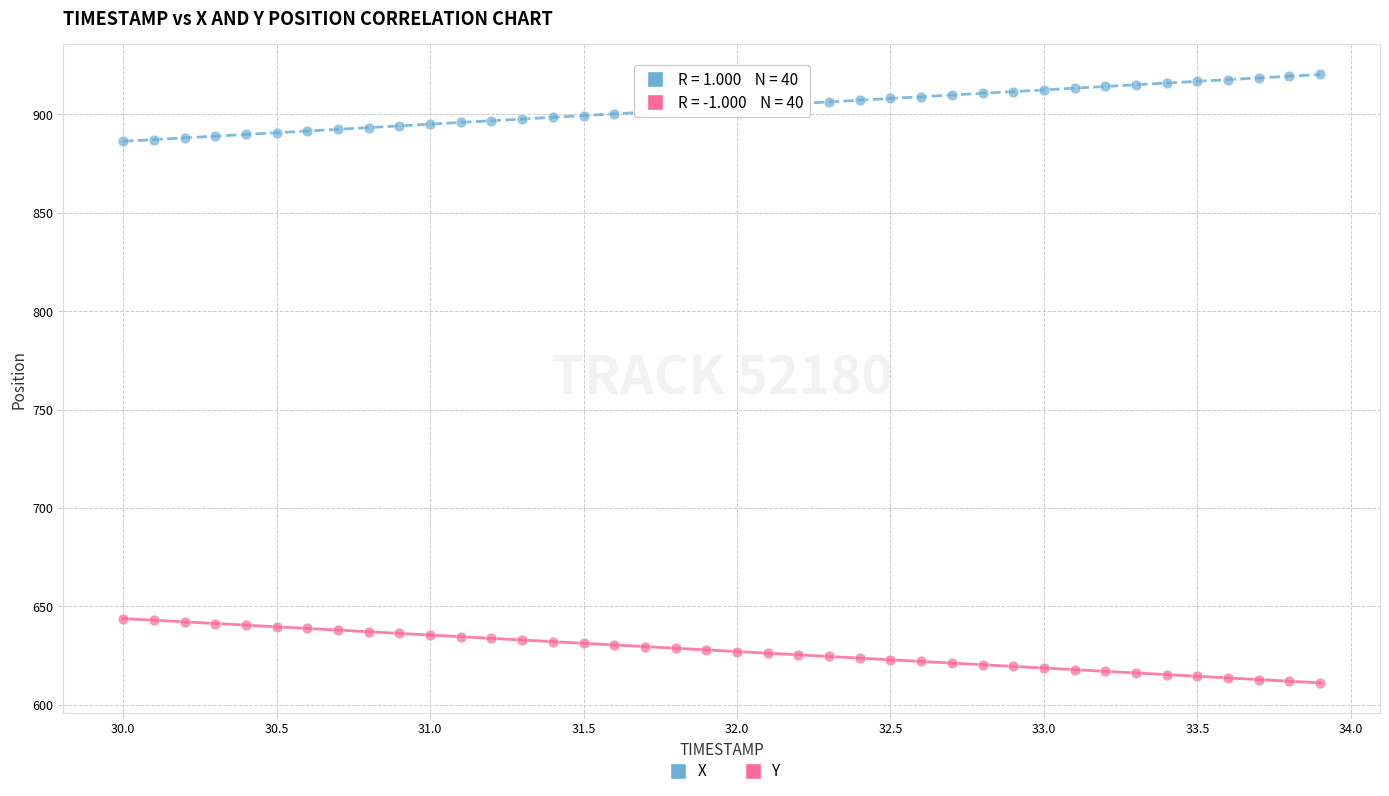

Which series reaches the maximum Y coordinate?

X